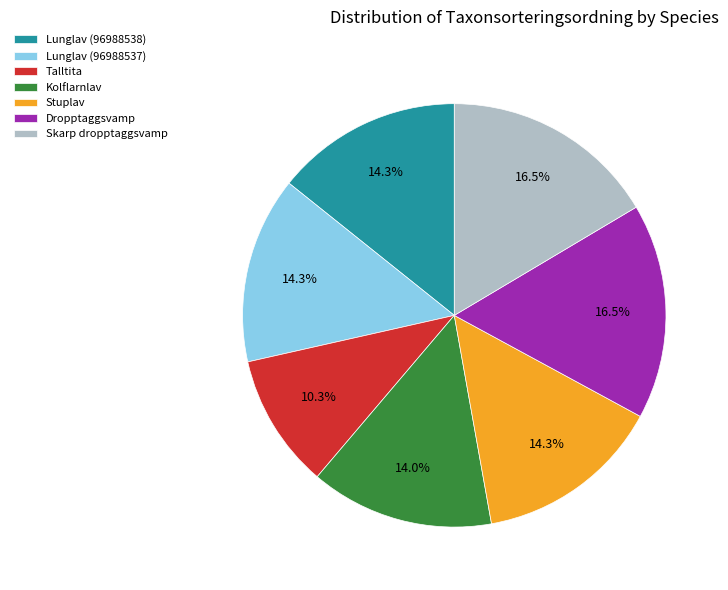

Combined, do Stuplav and Skarp dropptaggsvamp account for over 50%?

No